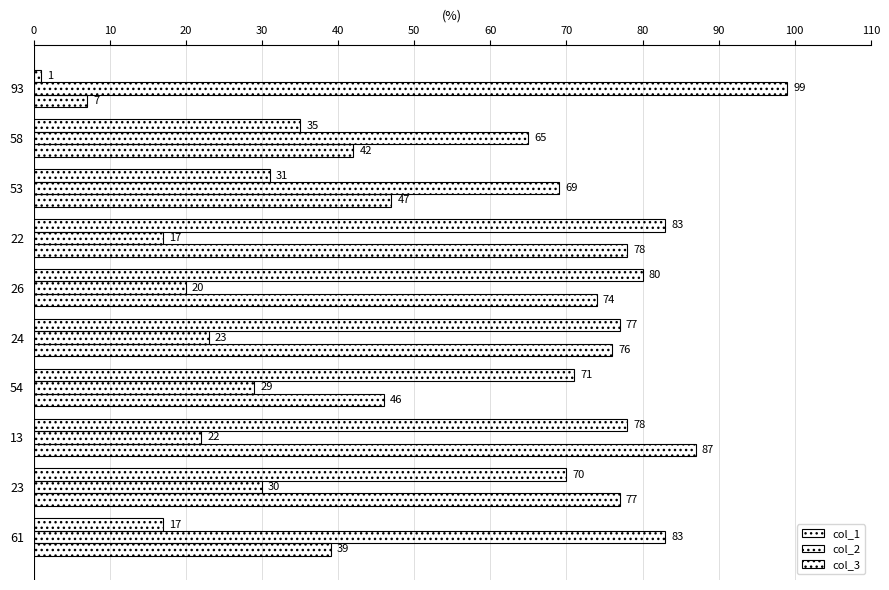

How many categories are shown in the chart?

10